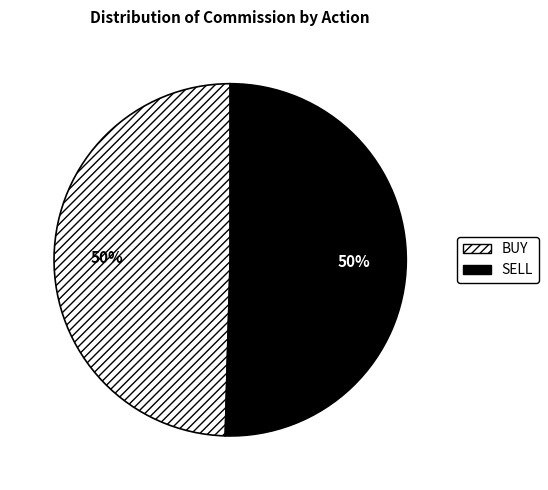

To the nearest percent, what portion does SELL represent?

50%